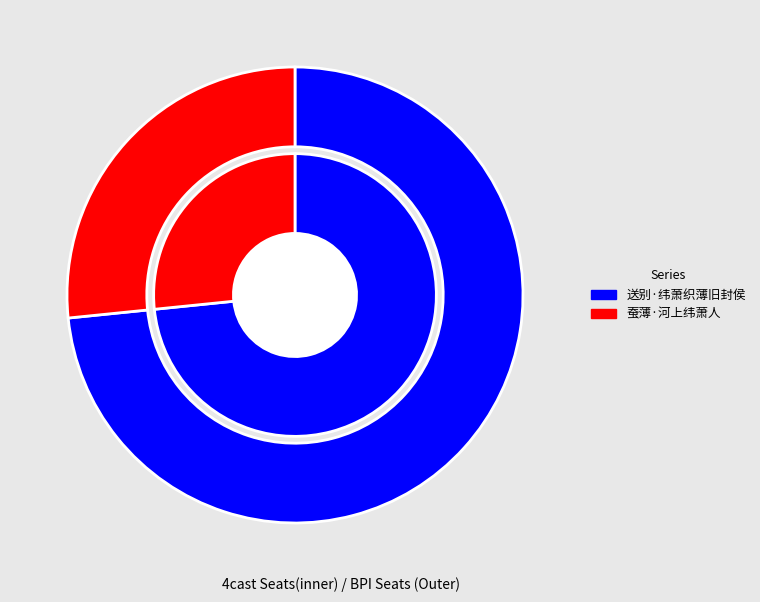

True or false: 蚕薄·河上纬萧人 accounts for 16% of the total.

False